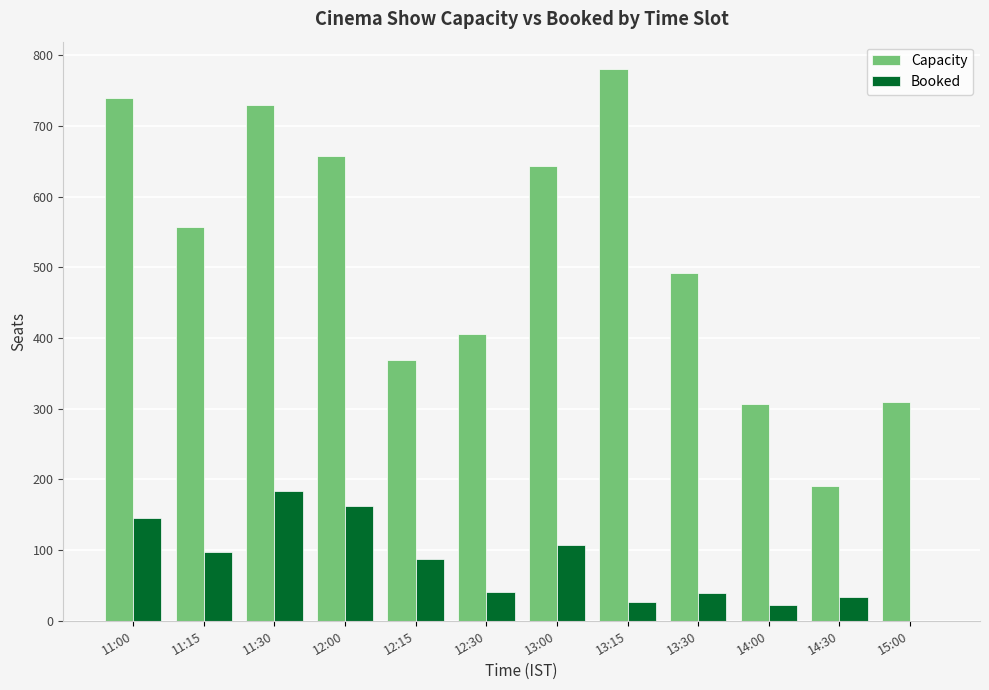

What is the highest value of the Booked series?

184